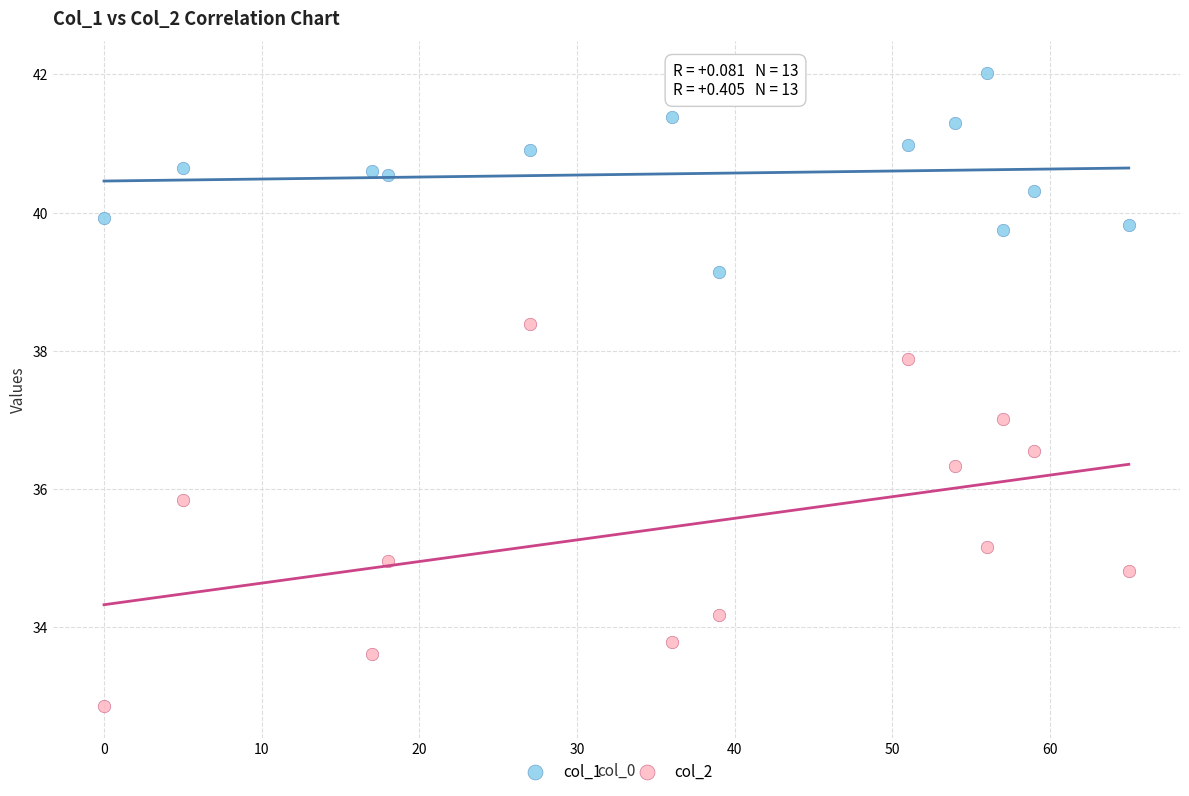

Which series reaches the minimum Y coordinate?

col_2